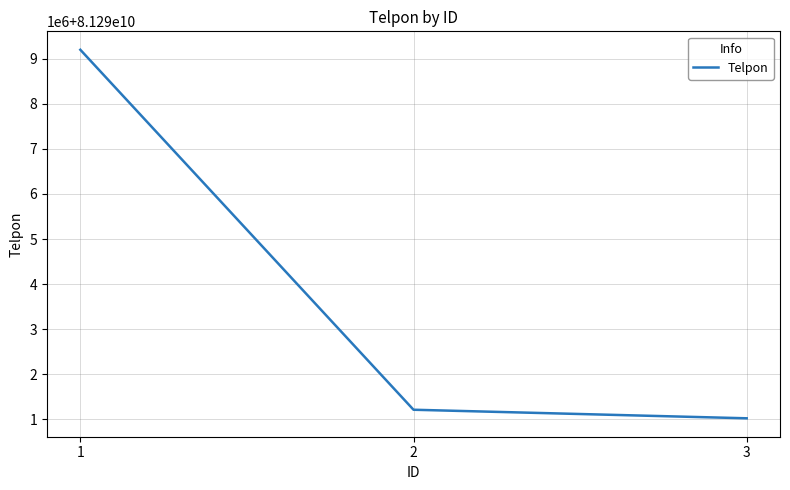

Is this an area chart (filled region under the line)?

No